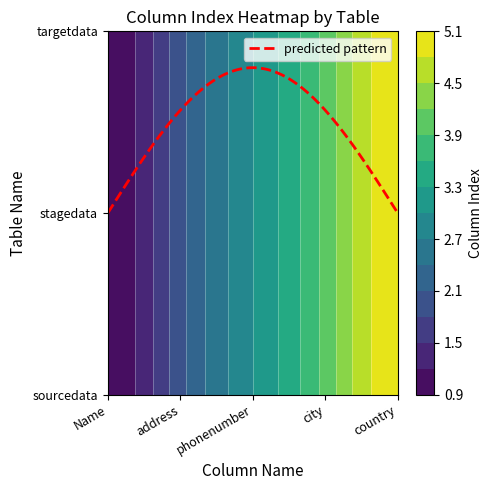

What is the greatest value displayed?

5